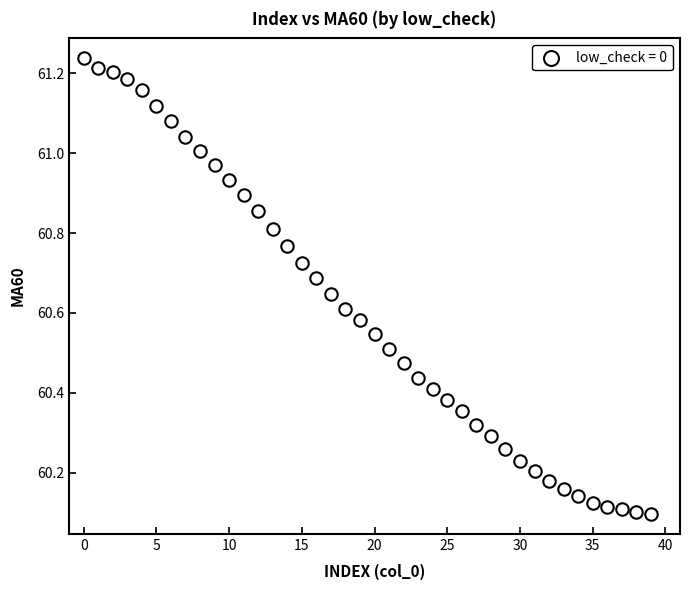

What is the range of Y values (max minus min)?

1.1